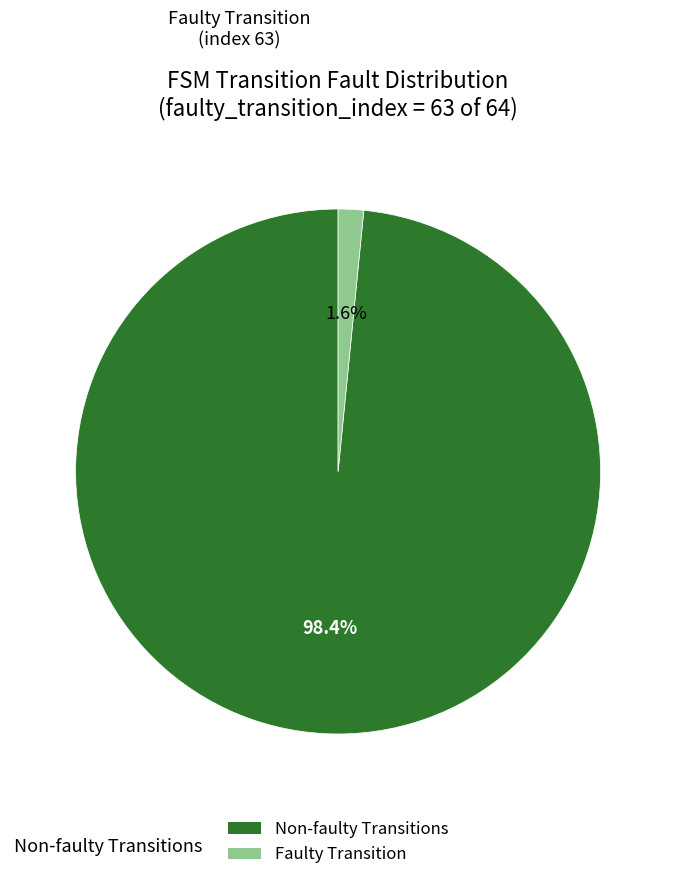

Is there a majority slice in this chart?

Yes